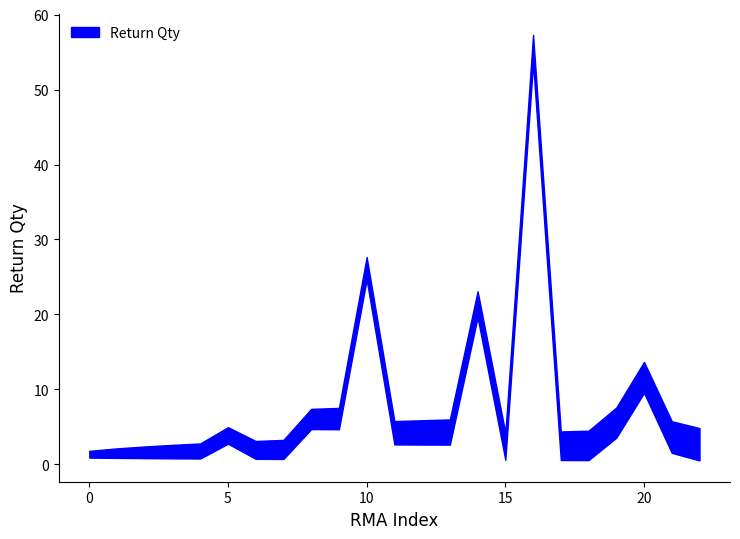

How many data points does each series have?

23